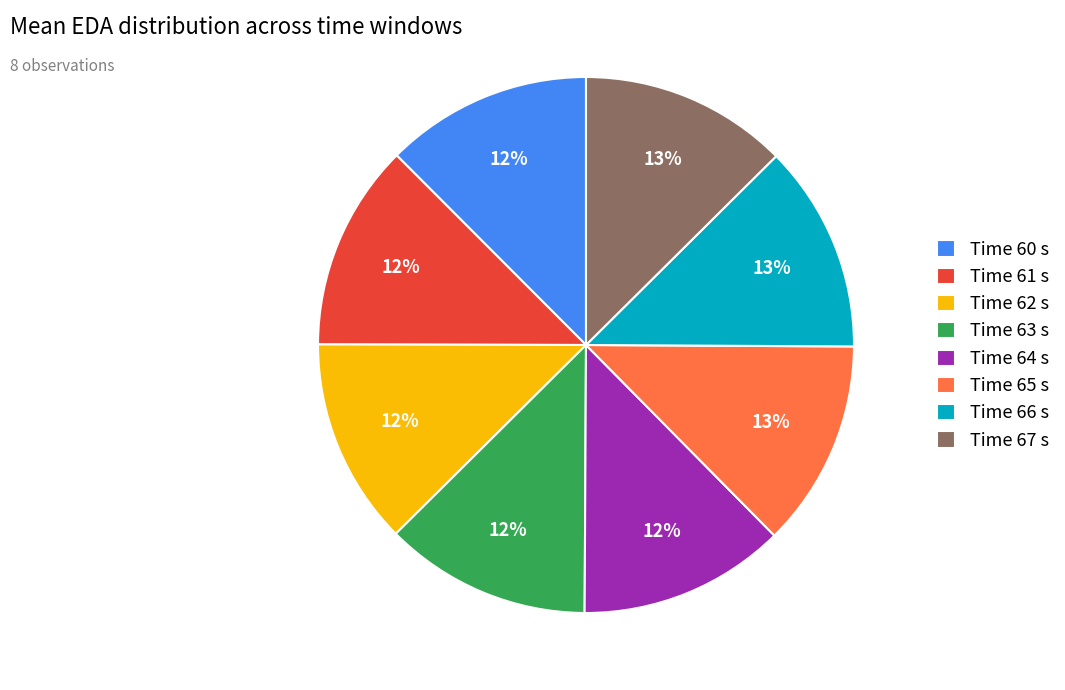

Combined, do Time 65 s and Time 64 s account for over 50%?

No